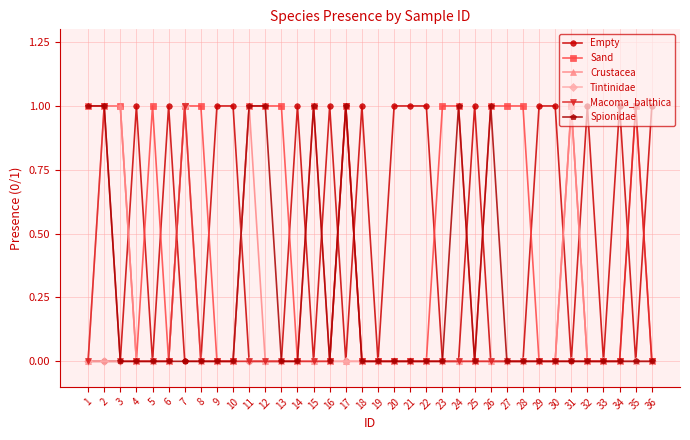

What is the value of the Empty point at the 20th from the left?

1